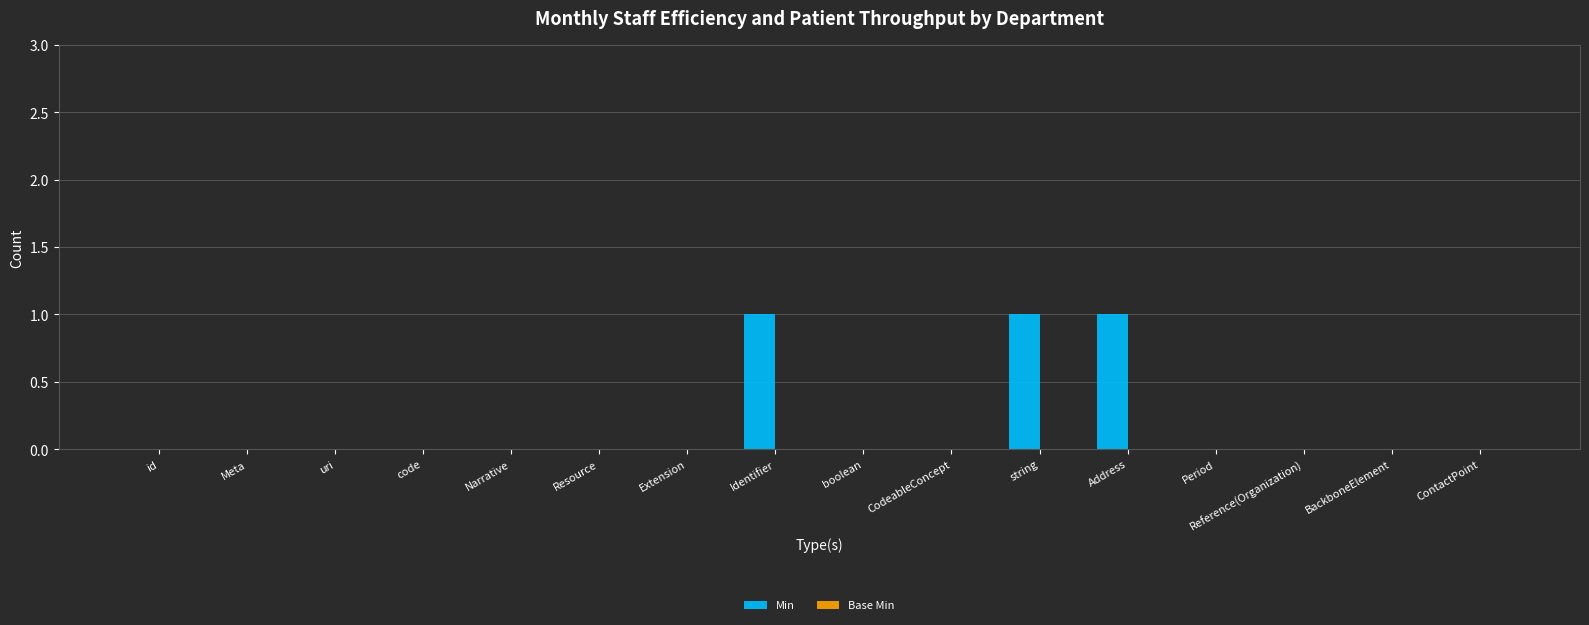

The chart shows a value of 0 at id. True or false?

True